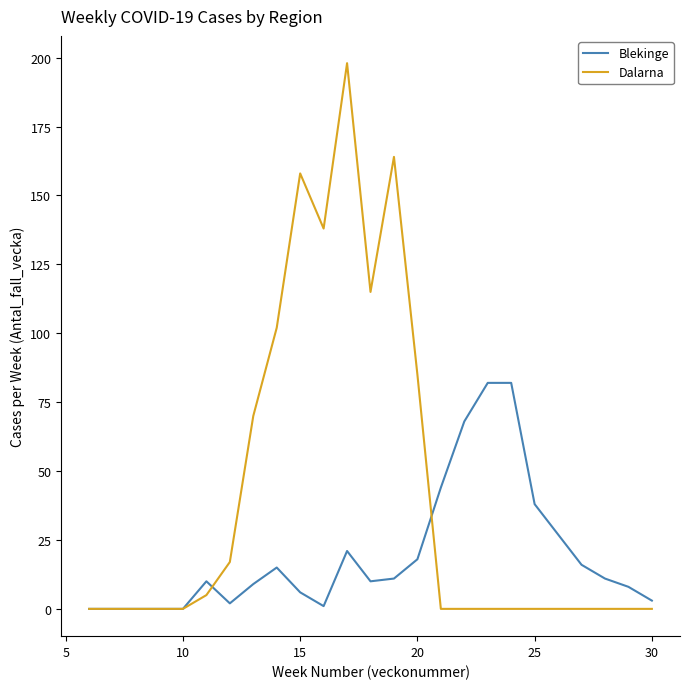

Which series has the largest total across all categories?

Dalarna